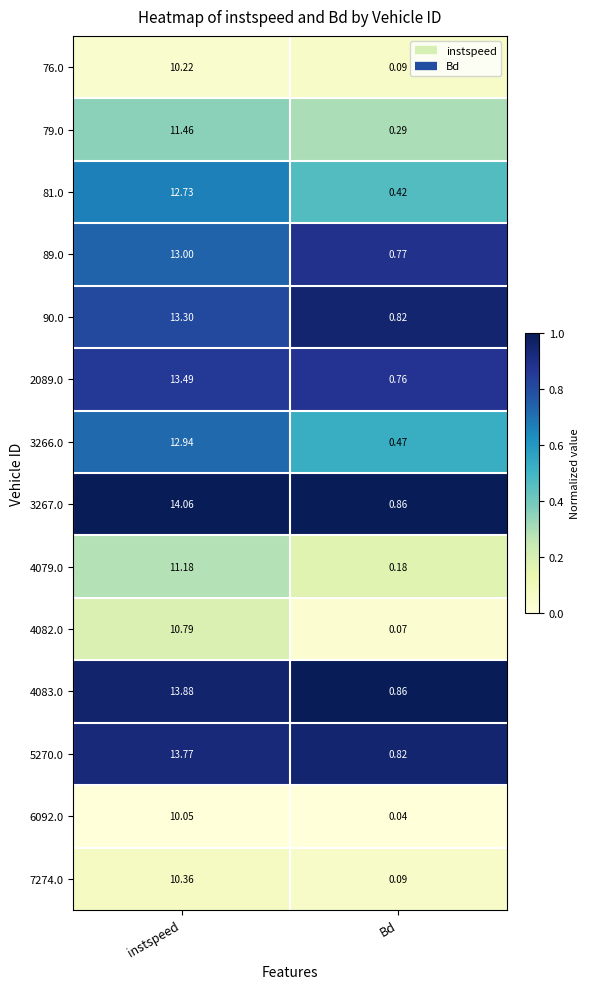

Which category has the lowest value across all series?

Bd